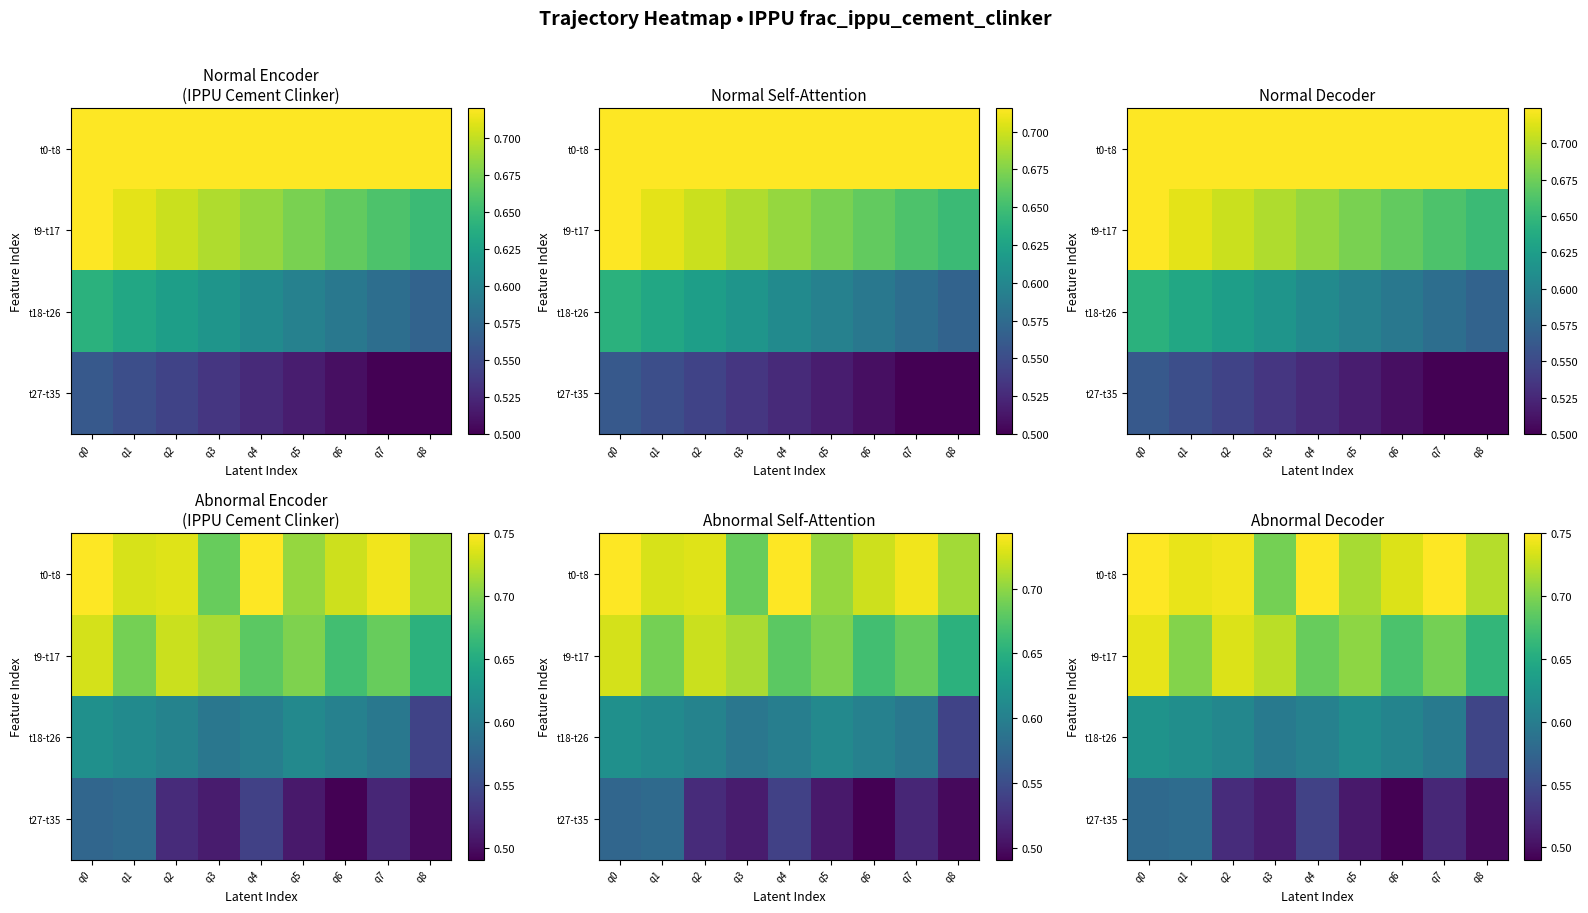

At which category is the sum across all series the highest?

q0